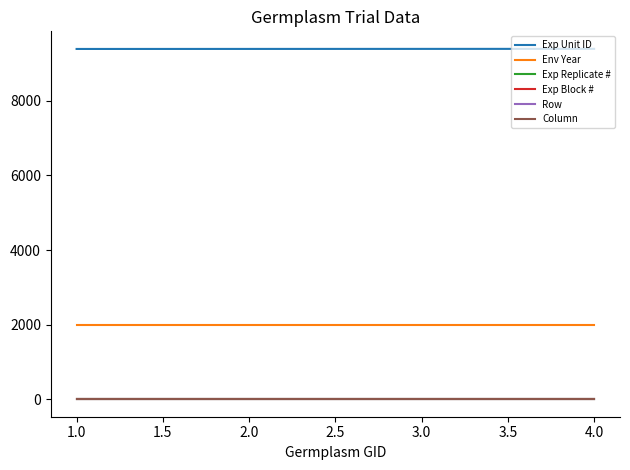

Is this an area chart (filled region under the line)?

No